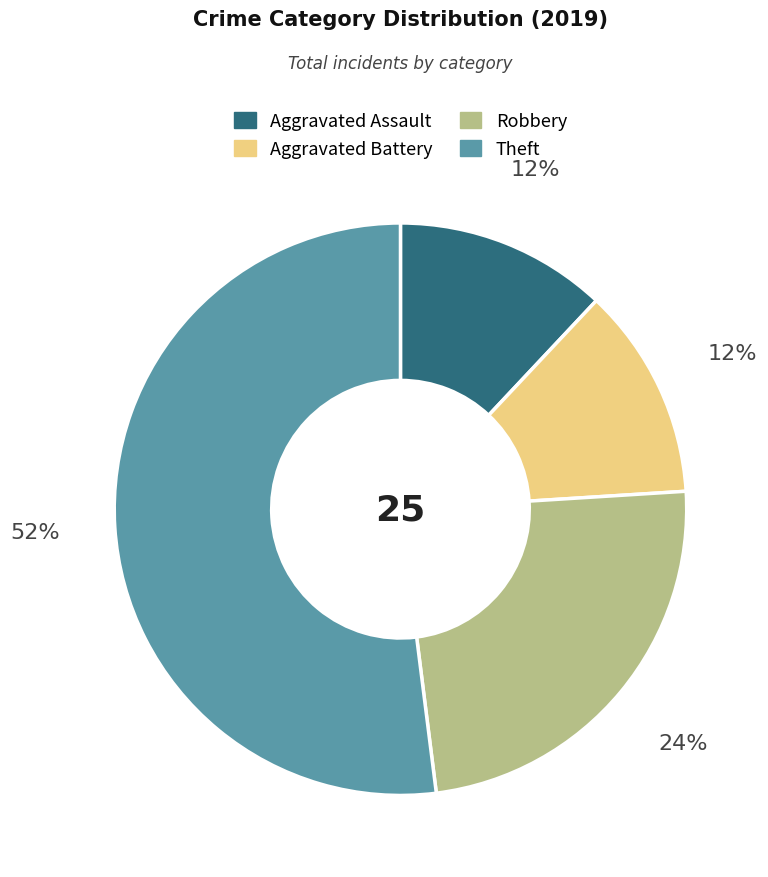

Count the number of slices in the pie.

4